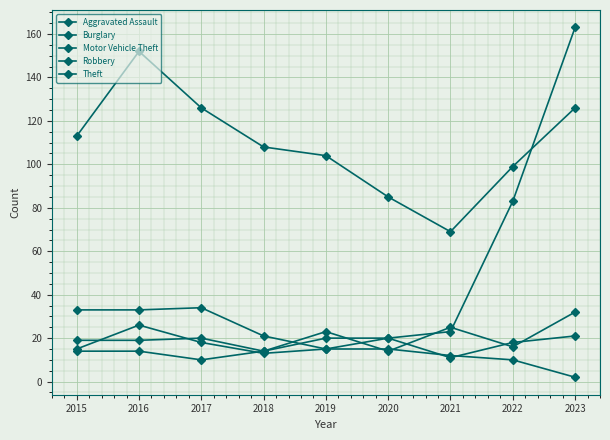

Which category has the highest value across all series?

2023